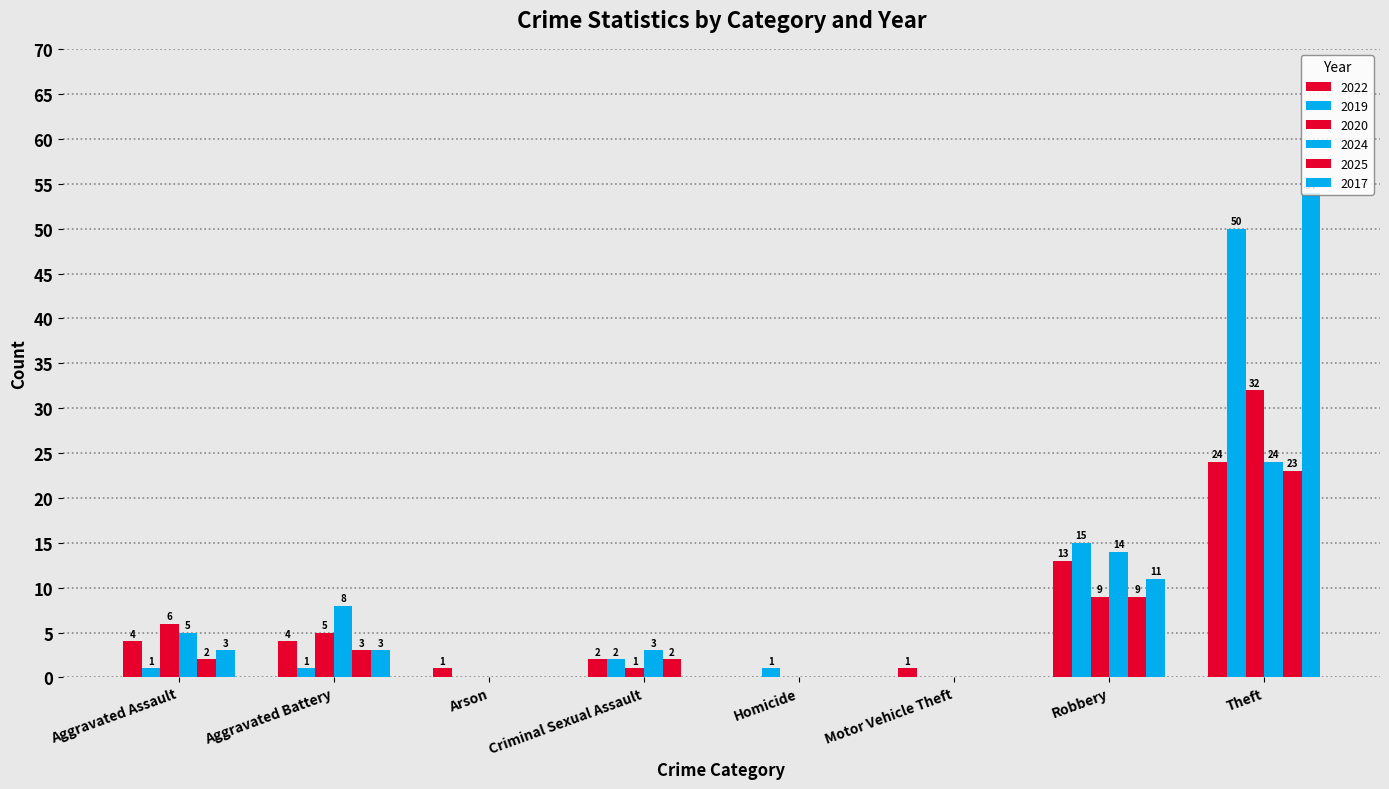

Count the number of data series in this chart.

6